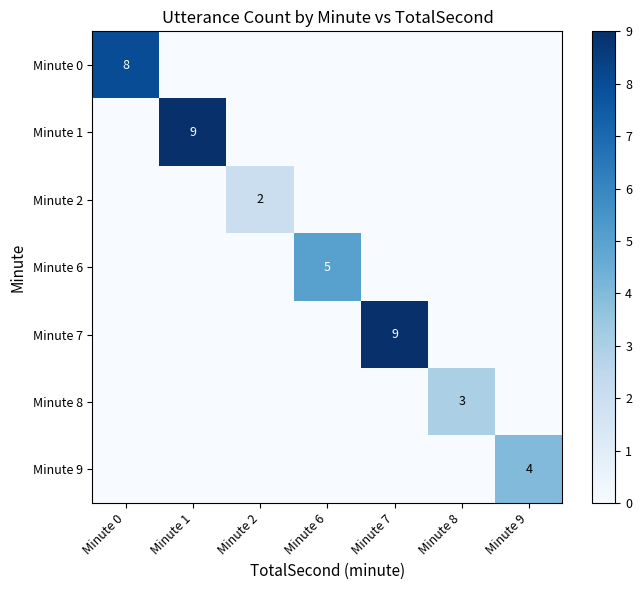

List the labels in order of row_1 value, largest first.

Minute 1, Minute 0, Minute 2, Minute 6, Minute 7, Minute 8, Minute 9